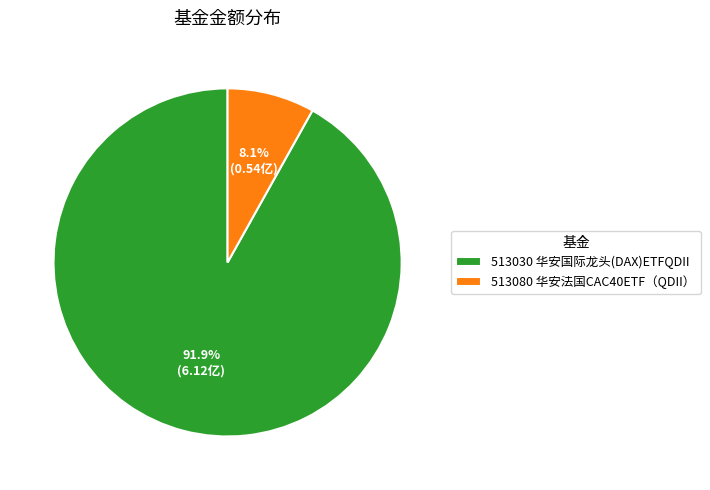

To the nearest percent, what is the difference between the 513030 华安国际龙头(DAX)ETFQDII and 513080 华安法国CAC40ETF（QDII） slice percentages?

84%